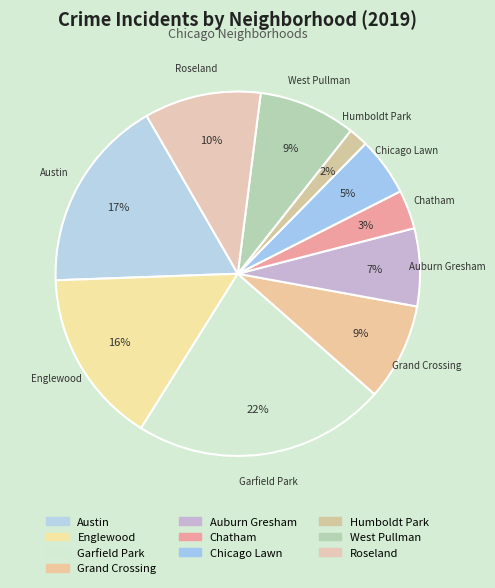

Which category has the biggest portion of the pie?

Garfield Park